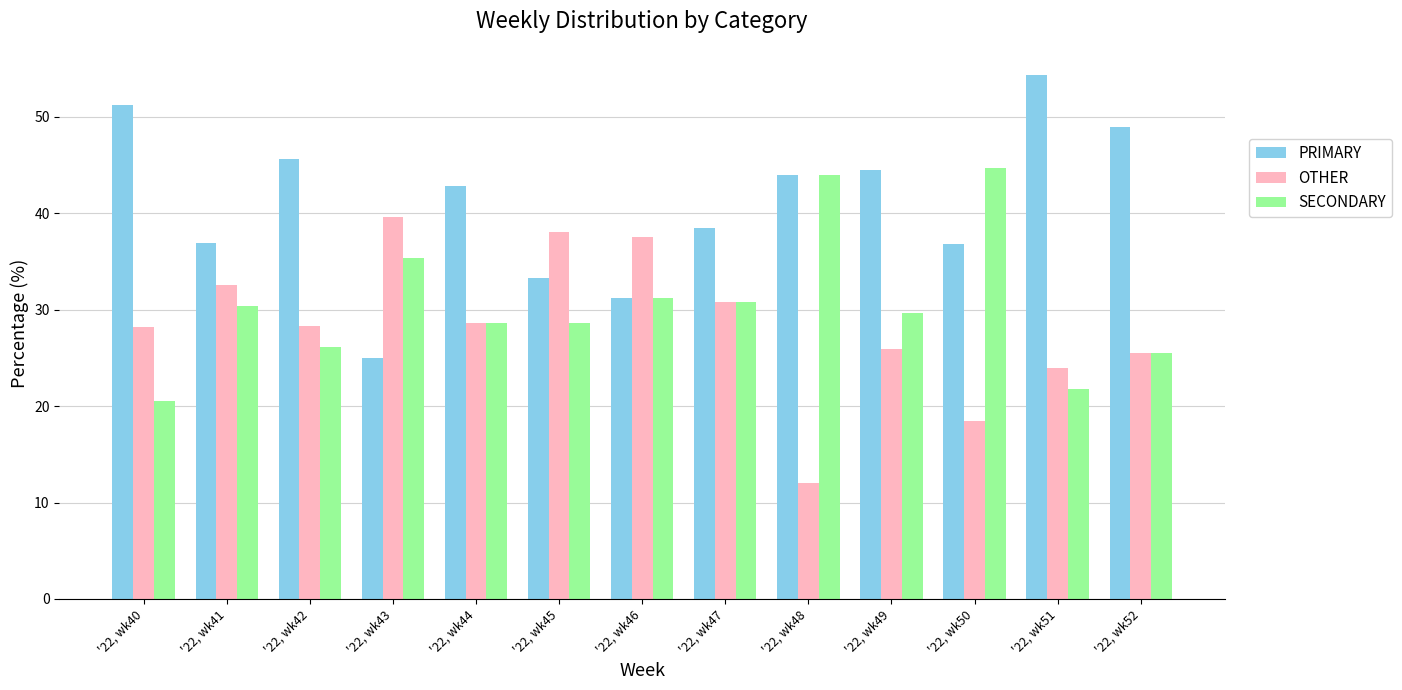

At which label does PRIMARY first exceed 42?

'22, wk40